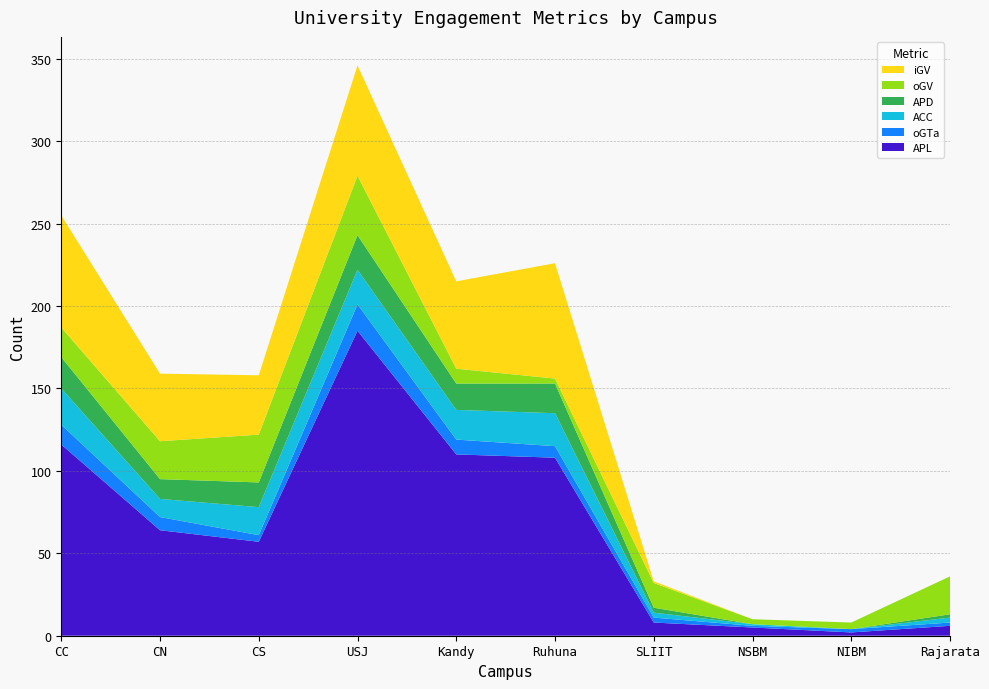

Reading left to right, transcribe all the data shown in this chart.

APL: 116	64	57	185	110	108	8	5	2	6
oGTa: 12	8	4	16	9	7	3	1	2	2
ACC: 22	11	17	21	18	20	3	1	0	3
APD: 19	12	15	21	16	18	3	0	0	2
oGV: 18	23	29	36	9	3	15	3	4	23
iGV: 68	41	36	67	53	70	1	0	0	0